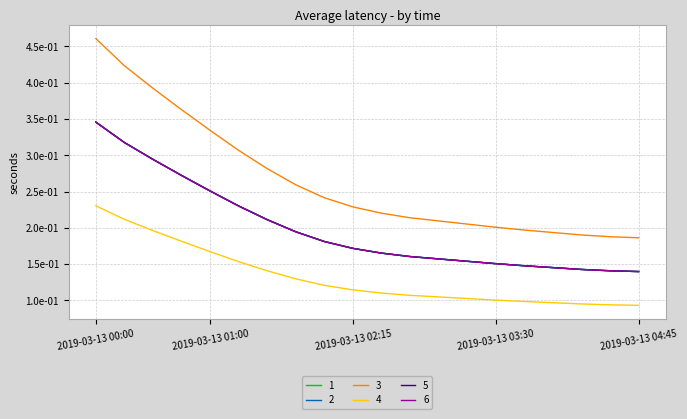

True or false: 6 has more than 0 points higher than both neighbors.

False